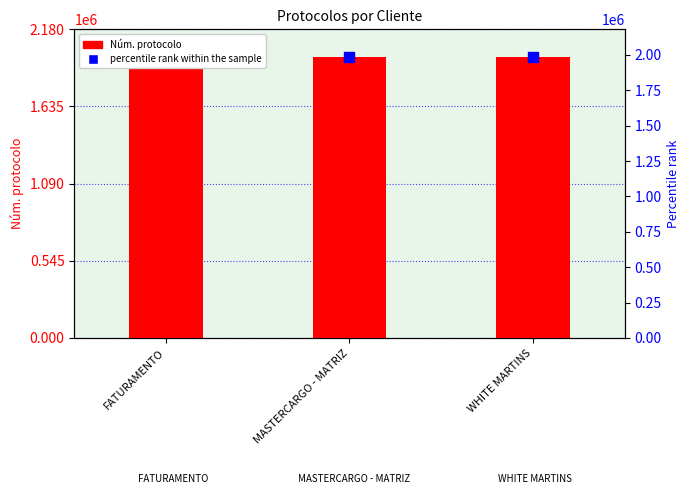

What is the change in value from FATURAMENTO to MASTERCARGO - MATRIZ?

+7